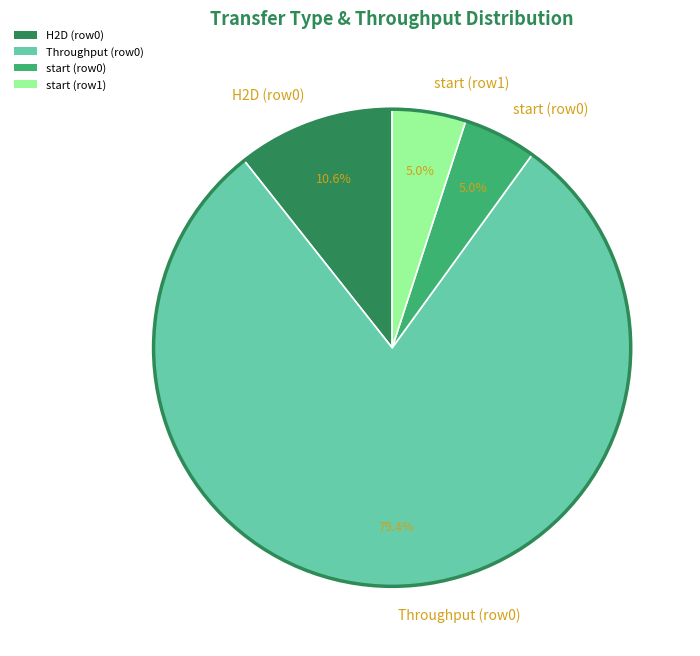

Which category accounts for the majority?

Throughput (row0)